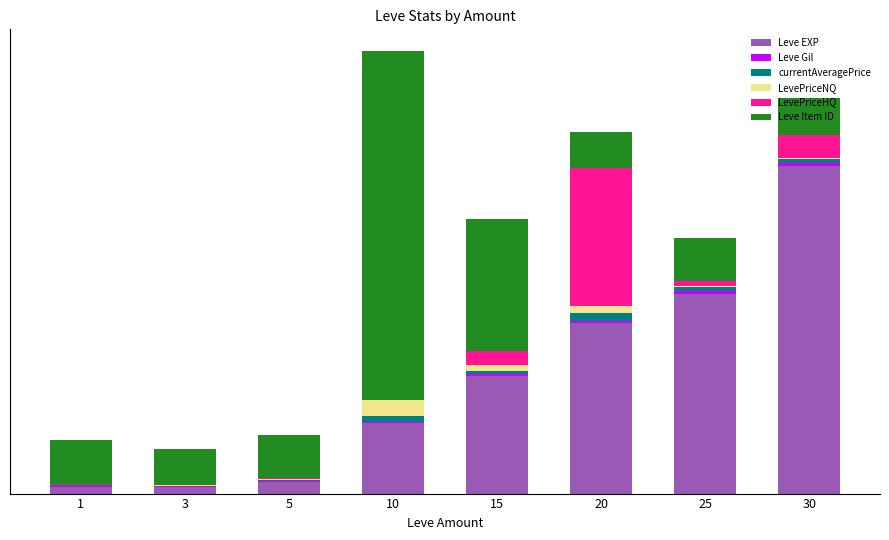

Between 15 and 1, which is larger?

15